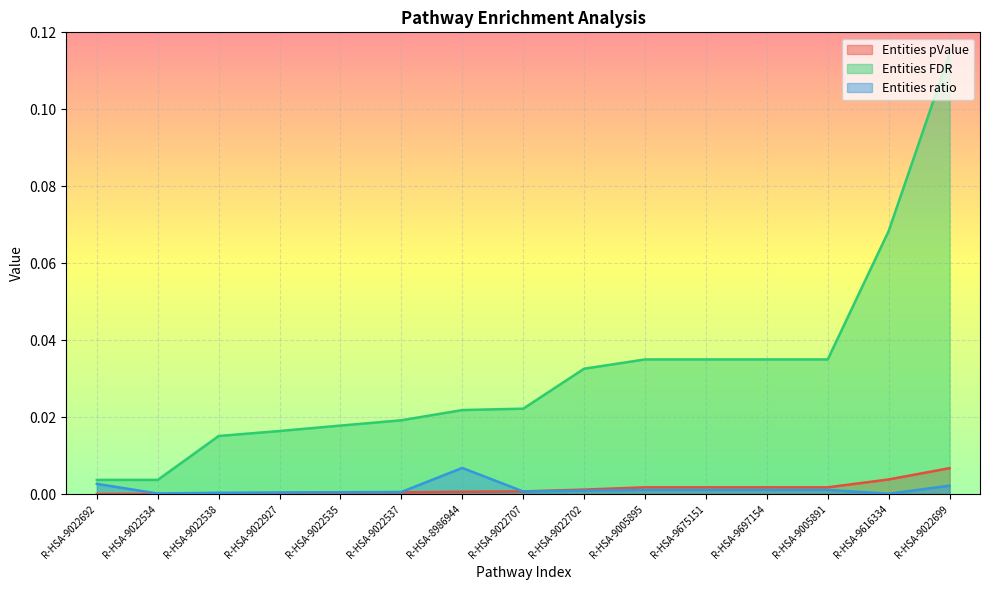

Which series has the largest total across all categories?

Entities FDR